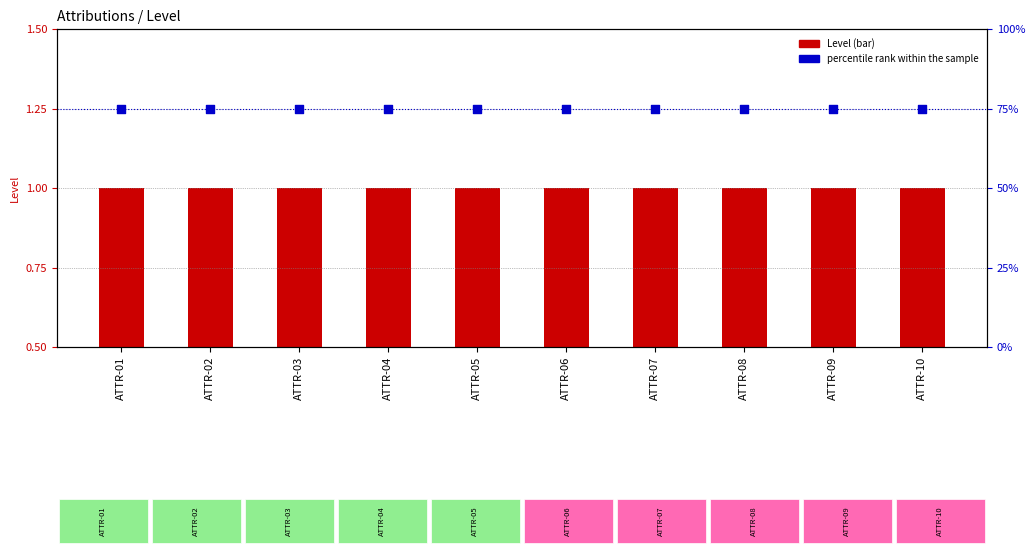

Which series contains the lowest Y value?

Level